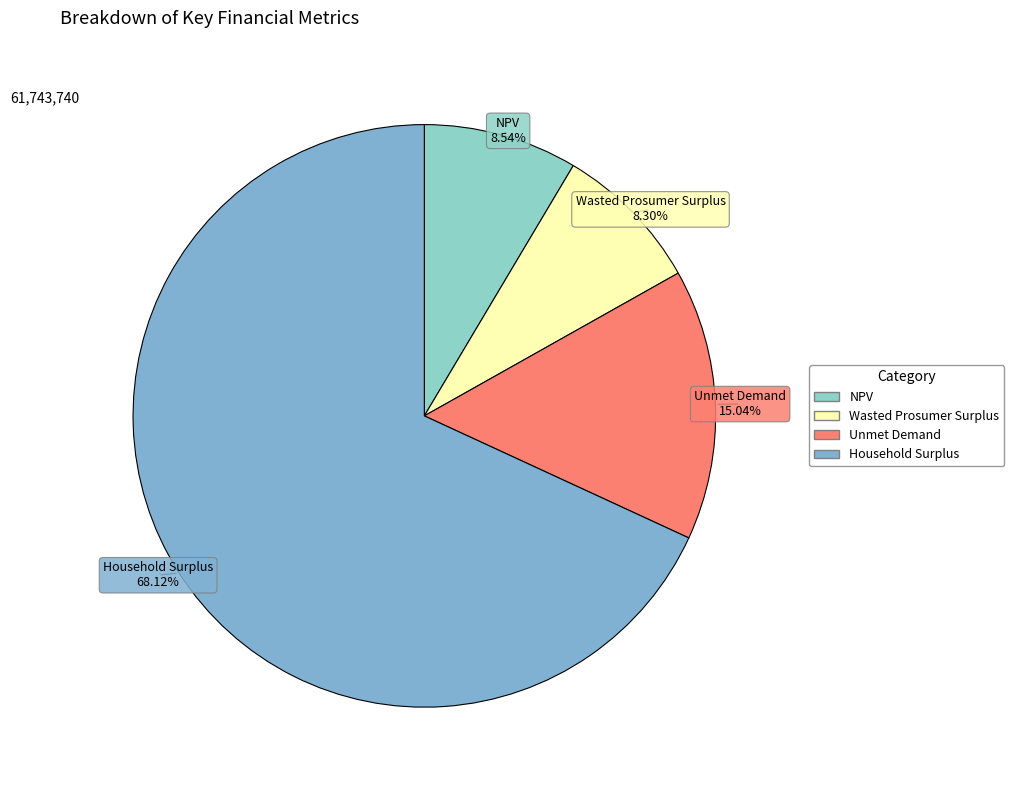

True or false: Unmet Demand accounts for 15% of the total.

True